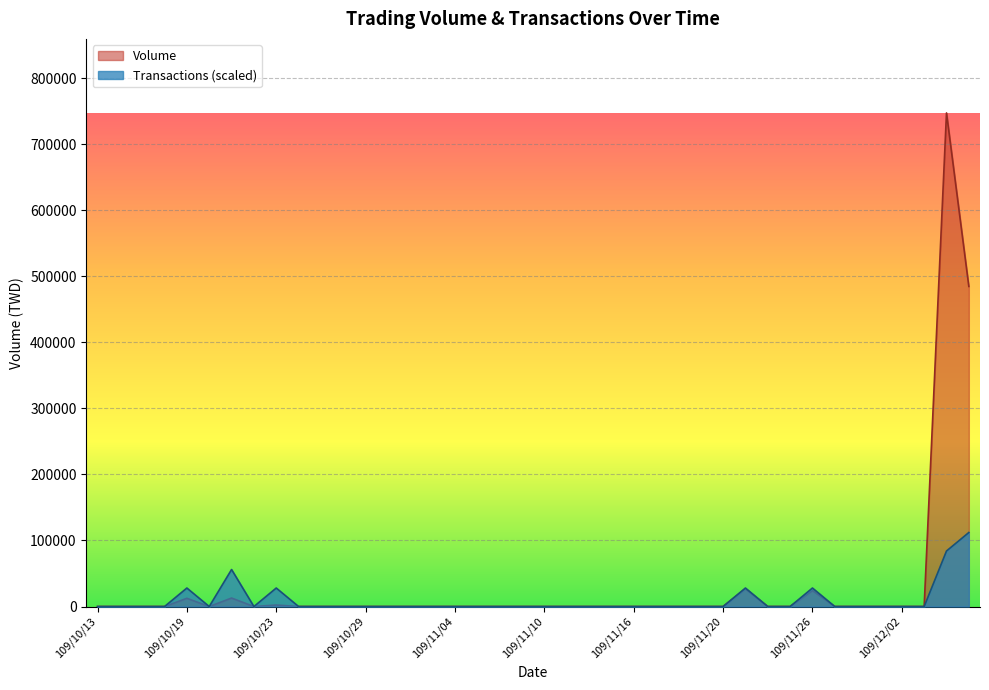

What is the label of the 2nd point from the right?

109/12/04